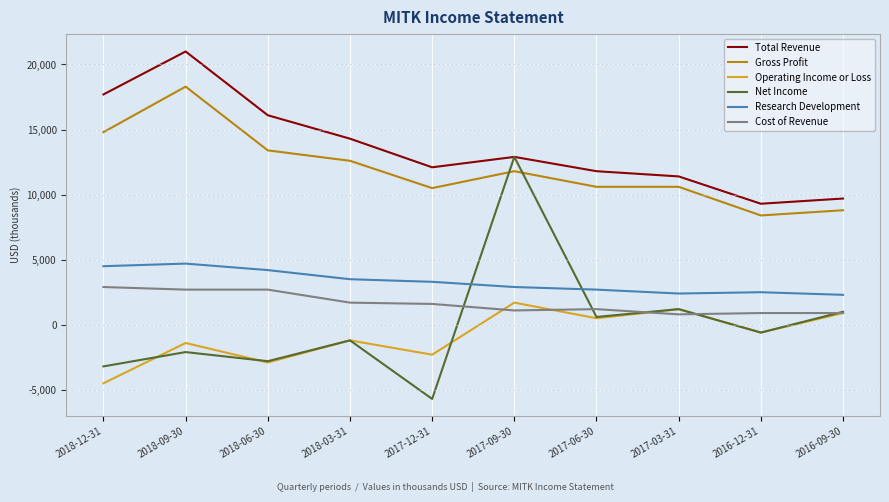

Is it true that Total Revenue equals 9700 at 2016-09-30?

True